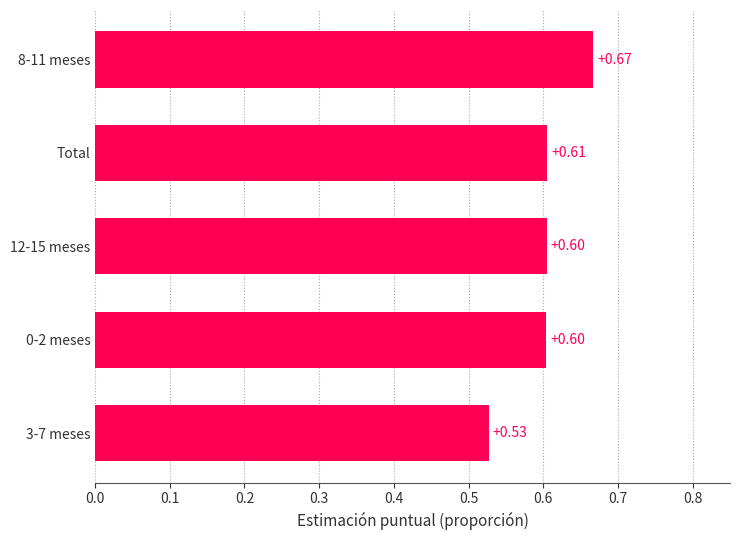

What is the difference between the maximum and second lowest values?

0.1